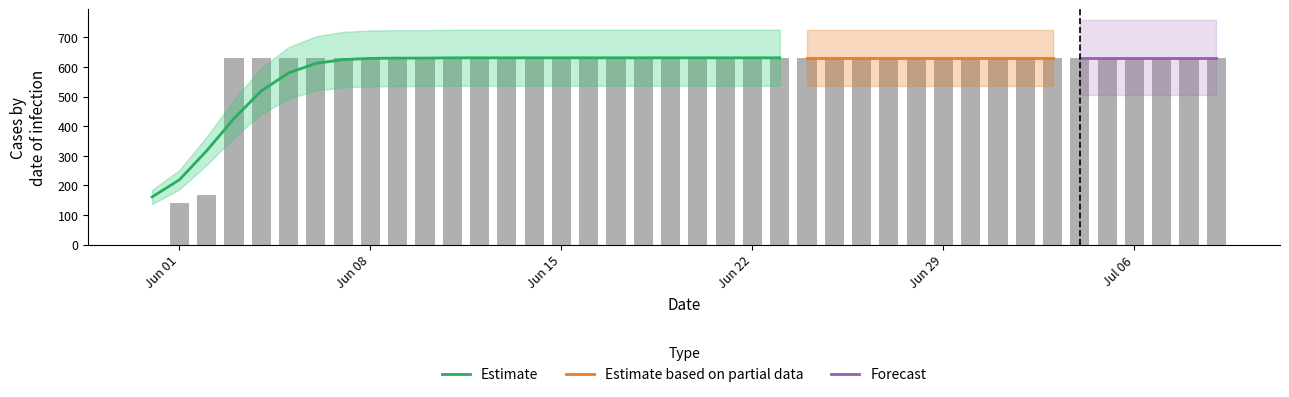

What is the greatest value displayed?

631